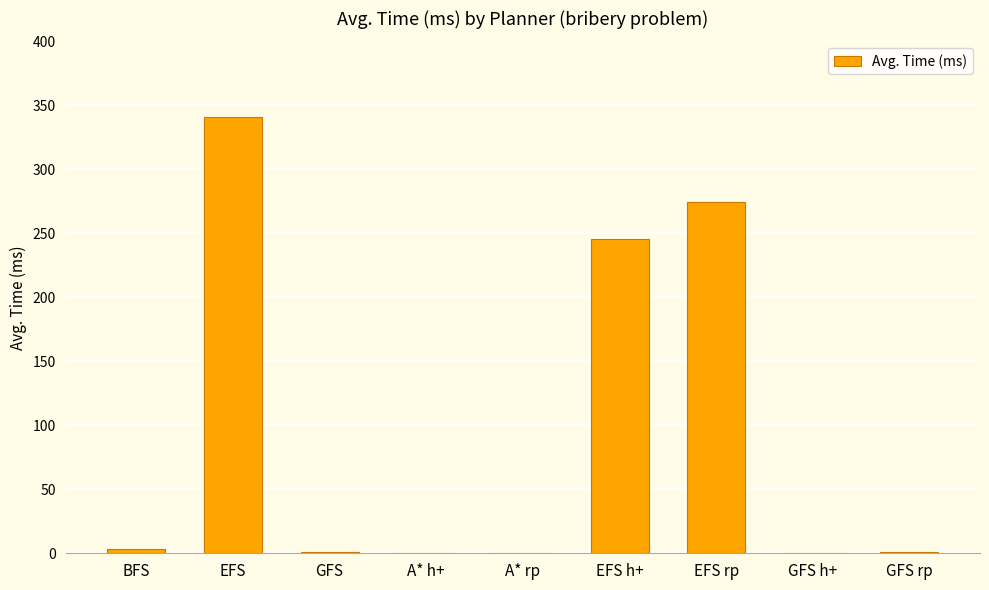

At which label does the data first exceed 1?

BFS